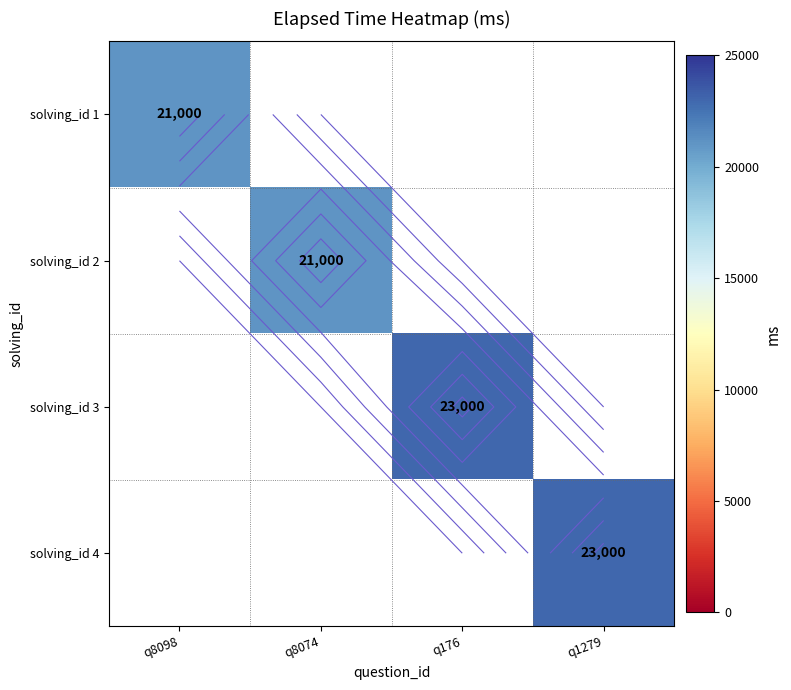

How many values in solving_id 3 are above zero?

1